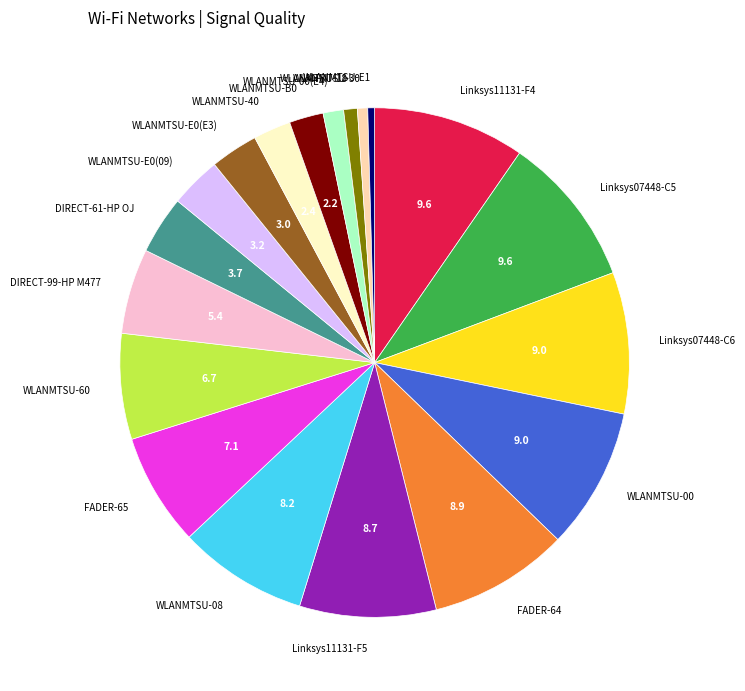

The Linksys11131-F4 slice represents 24% of the pie. True or false?

False